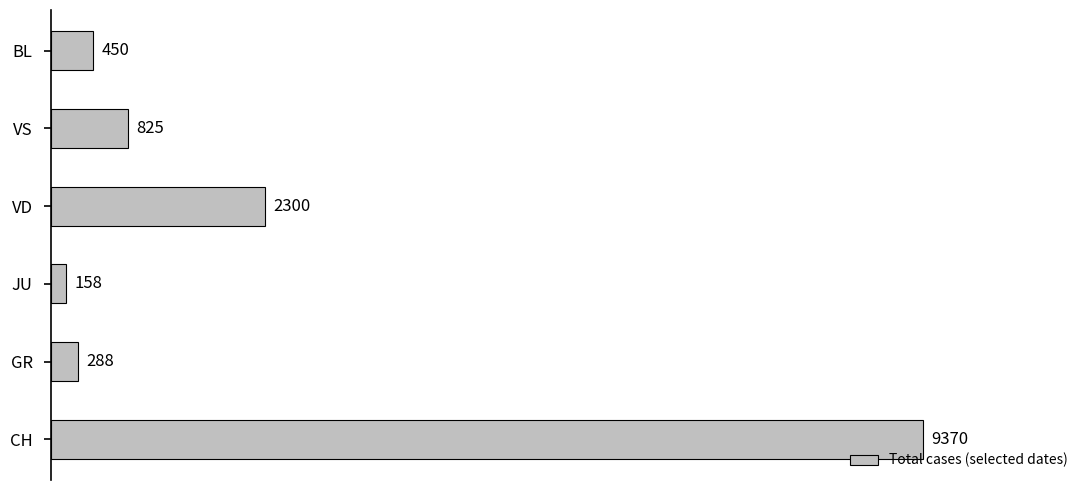

Does the chart contain stacked bars?

No